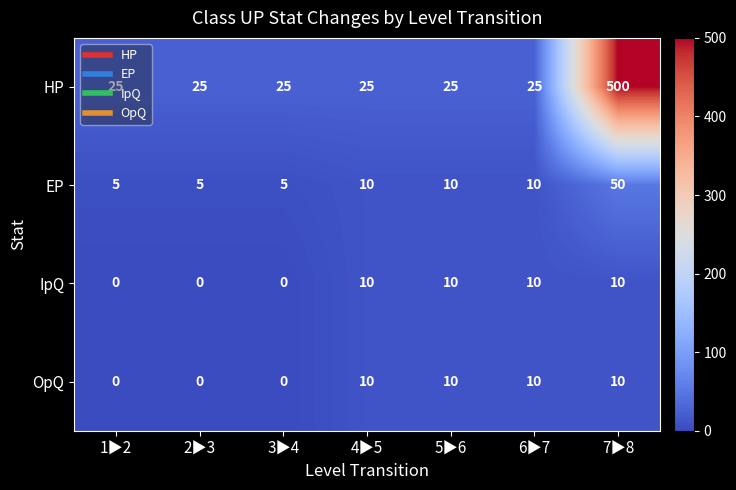

How many data points does each series have?

7